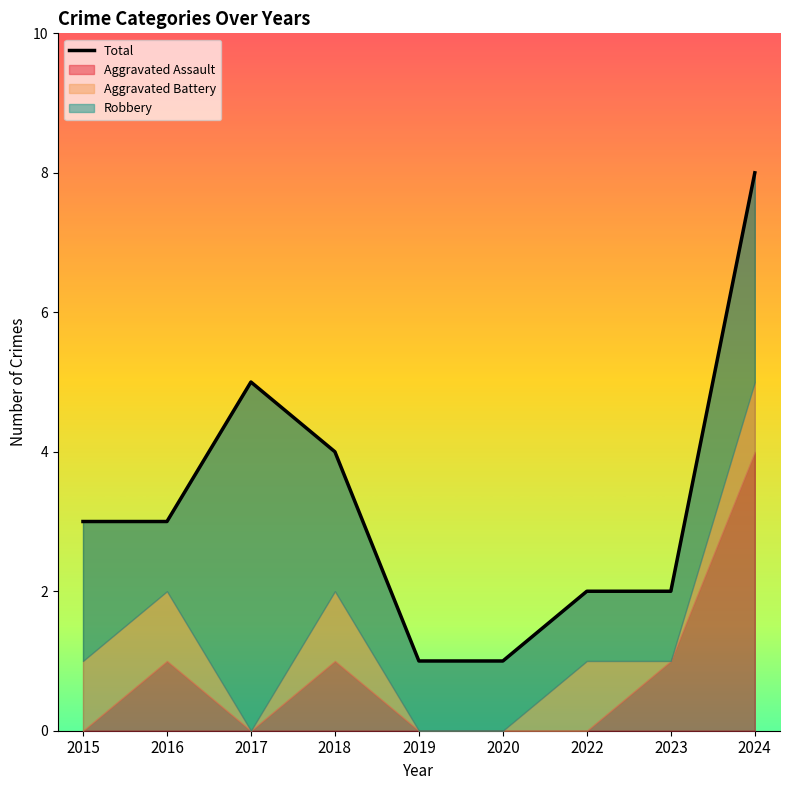

List the labels in order of value, largest first.

2024, 2017, 2018, 2015, 2016, 2022, 2023, 2019, 2020